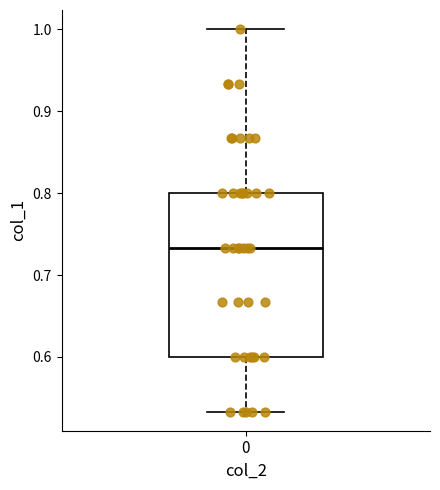

Where is the lower edge of the box at x = 0 on the y-axis? The values are not printed on the chart, so give them approximately, as read against the axis.

0.60